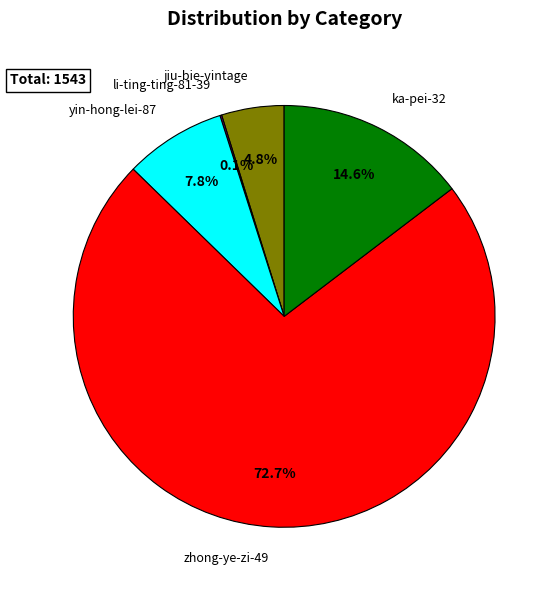

Is it true that yin-hong-lei-87 is 8% of the pie?

True